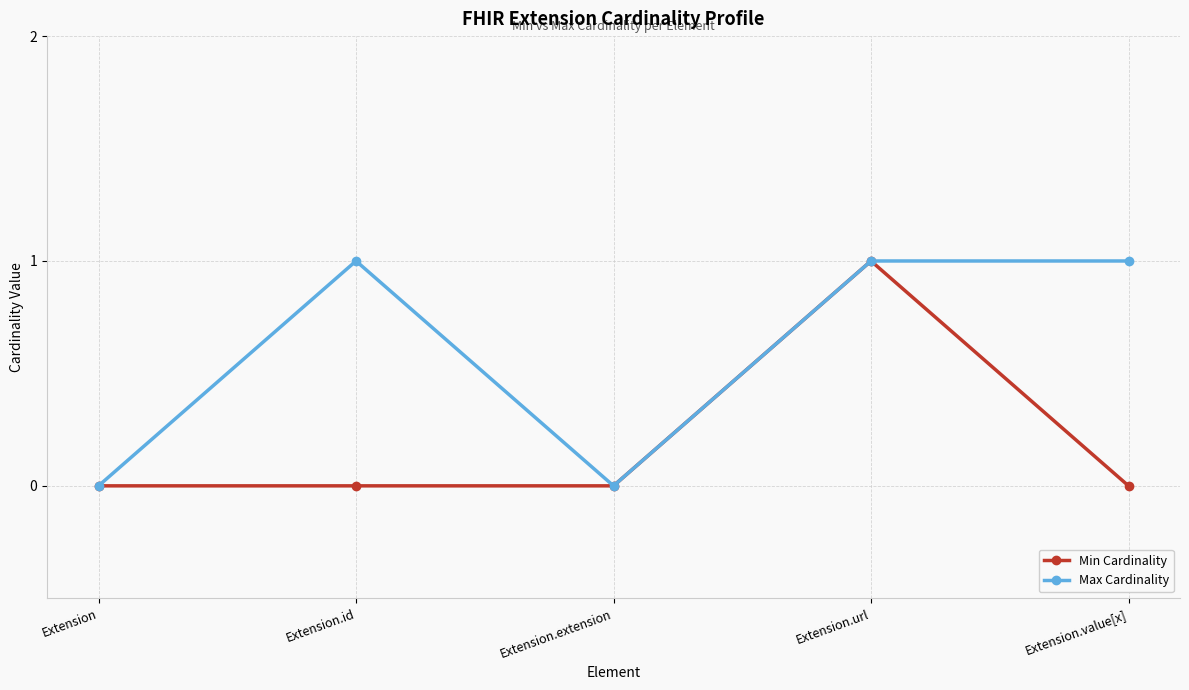

How many data points in Max Cardinality are less than 1?

2